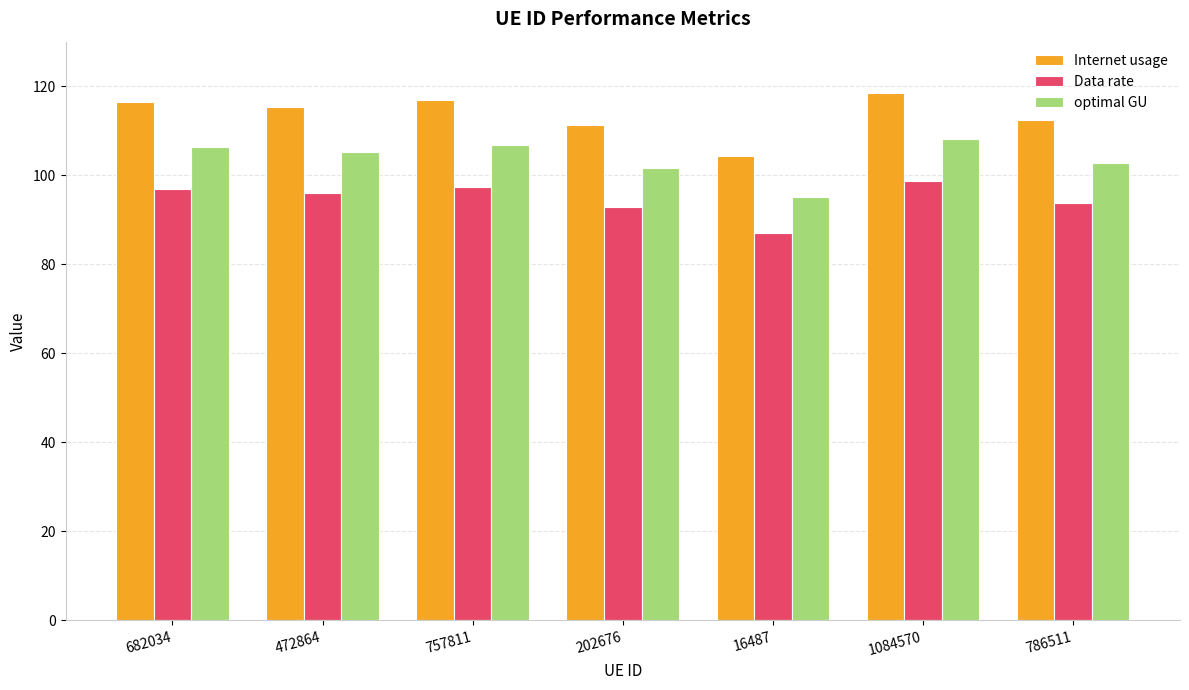

At 757811, list the series in order from largest to smallest.

Internet usage, optimal GU, Data rate